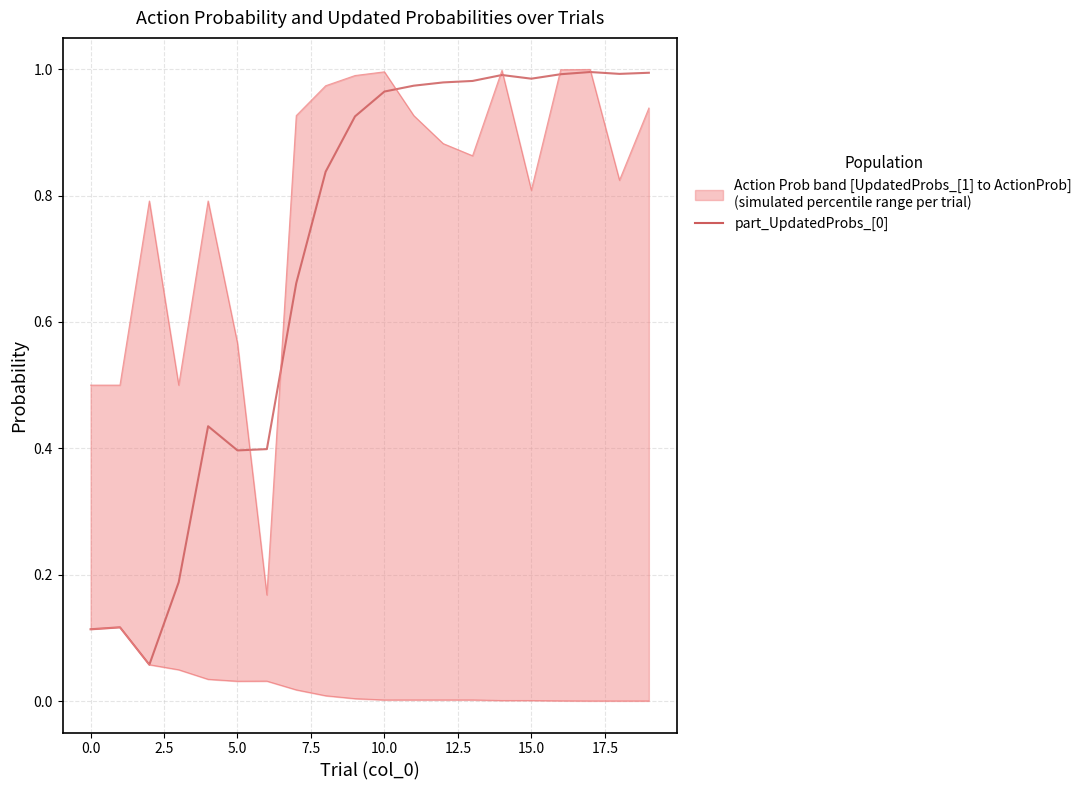

Read the value at 0.0.

0.1